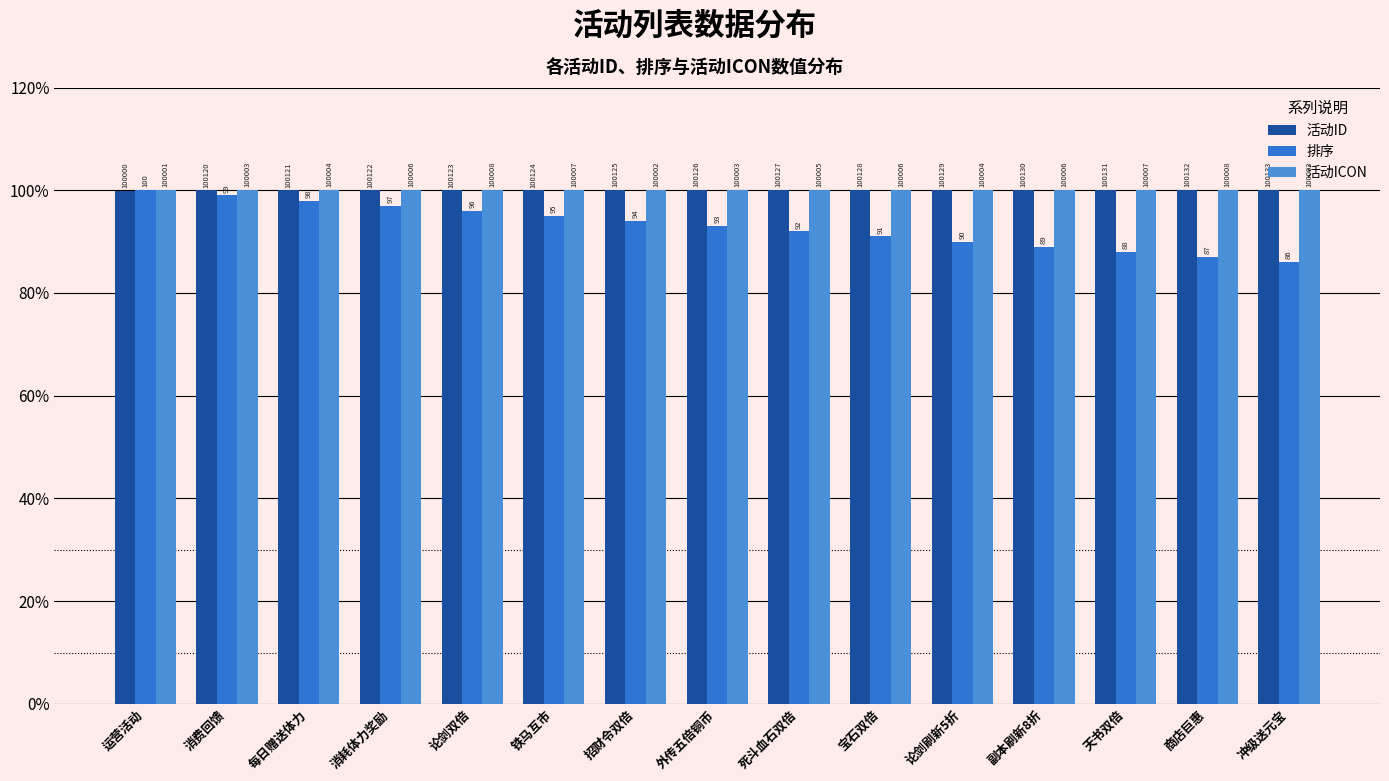

Reading right to left, extract all data points from this chart.

活动ID: 冲级送元宝=100.0	商店巨惠=100.0	天书双倍=100.0	副本刷新8折=100.0	论剑刷新5折=100.0	宝石双倍=100.0	死斗血石双倍=100.0	外传五倍铜币=100.0	招财令双倍=100.0	铁马互市=100.0	论剑双倍=100.0	消耗体力奖励=100.0	每日赠送体力=100.0	消费回馈=100.0	运营活动=99.9
排序: 冲级送元宝=86.0	商店巨惠=87.0	天书双倍=88.0	副本刷新8折=89.0	论剑刷新5折=90.0	宝石双倍=91.0	死斗血石双倍=92.0	外传五倍铜币=93.0	招财令双倍=94.0	铁马互市=95.0	论剑双倍=96.0	消耗体力奖励=97.0	每日赠送体力=98.0	消费回馈=99.0	运营活动=100.0
活动ICON: 冲级送元宝=100.0	商店巨惠=100.0	天书双倍=100.0	副本刷新8折=100.0	论剑刷新5折=100.0	宝石双倍=100.0	死斗血石双倍=100.0	外传五倍铜币=100.0	招财令双倍=100.0	铁马互市=100.0	论剑双倍=100.0	消耗体力奖励=100.0	每日赠送体力=100.0	消费回馈=100.0	运营活动=100.0